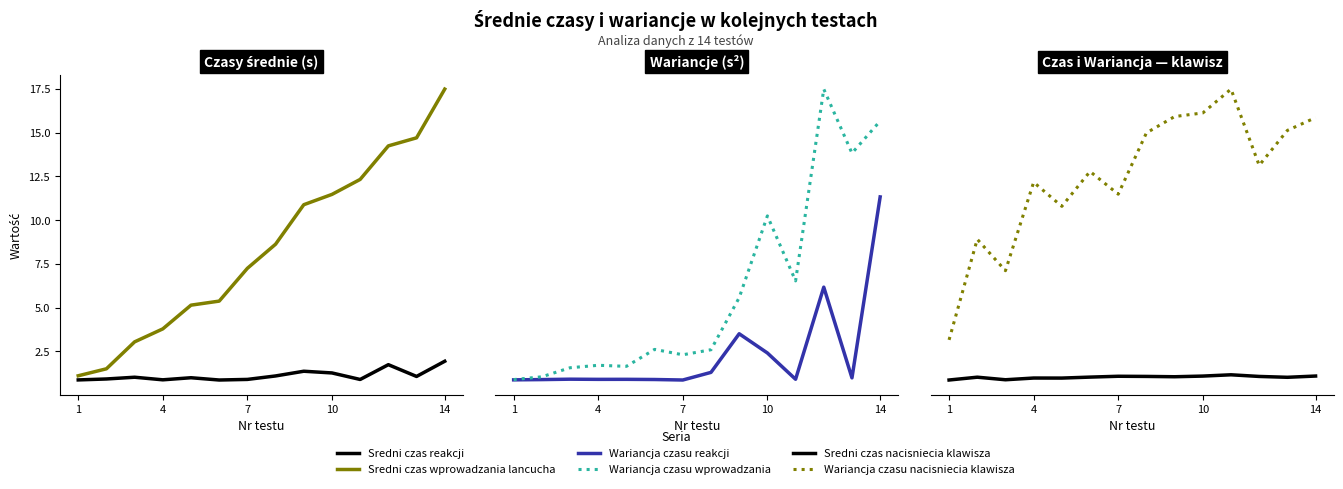

What is the spread (max minus min) of values at 7?

581.6